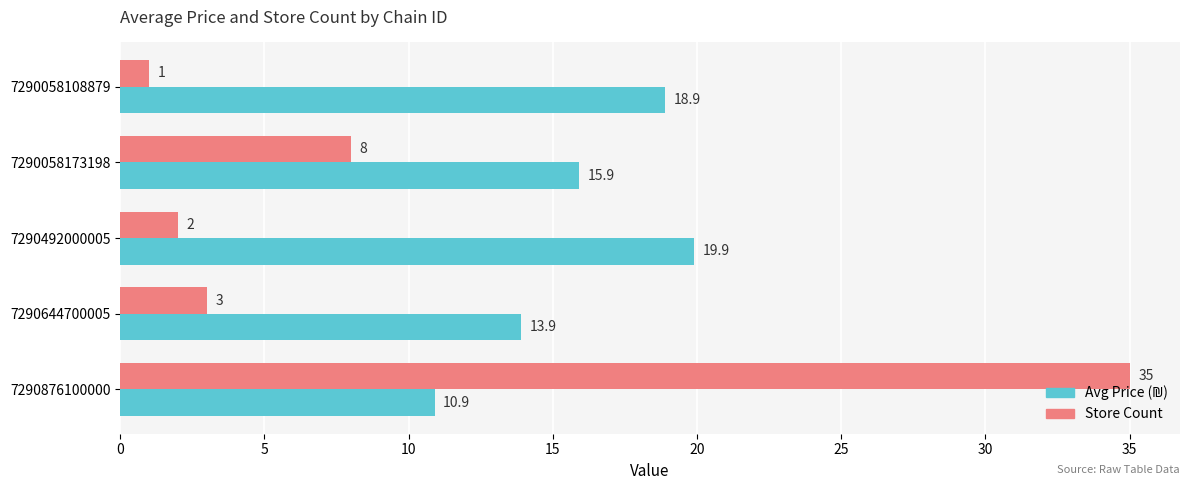

List the labels in order of Store Count value, smallest first.

7290058108879, 7290492000005, 7290644700005, 7290058173198, 7290876100000